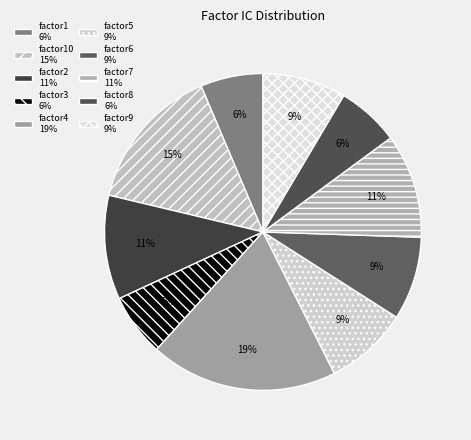

Which slice is the largest?

factor4